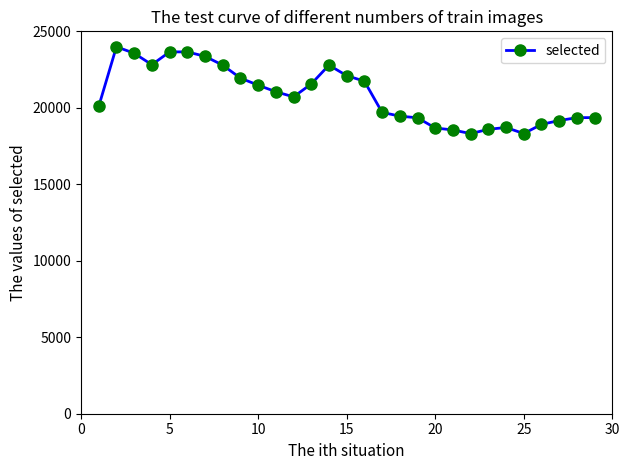

How many series are shown in this chart?

1